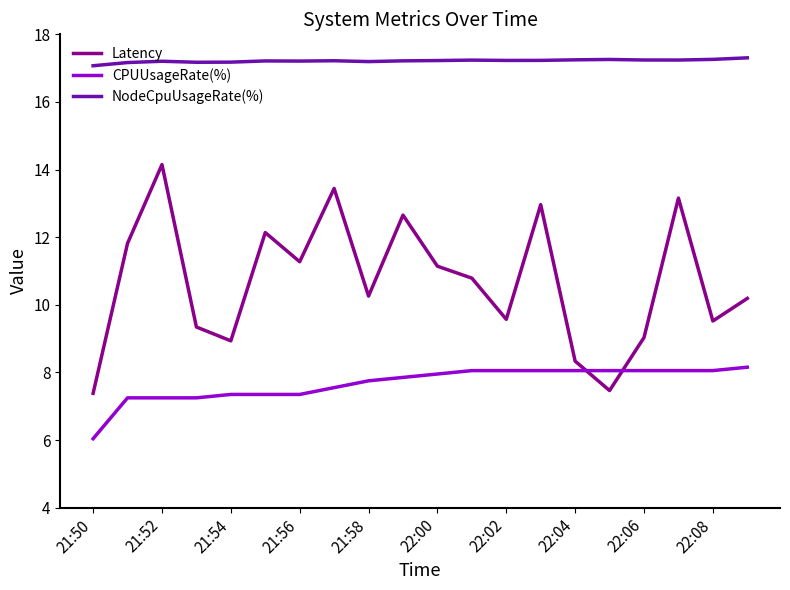

List the series in order of their overall mean, highest first.

NodeCpuUsageRate(%), Latency, CPUUsageRate(%)